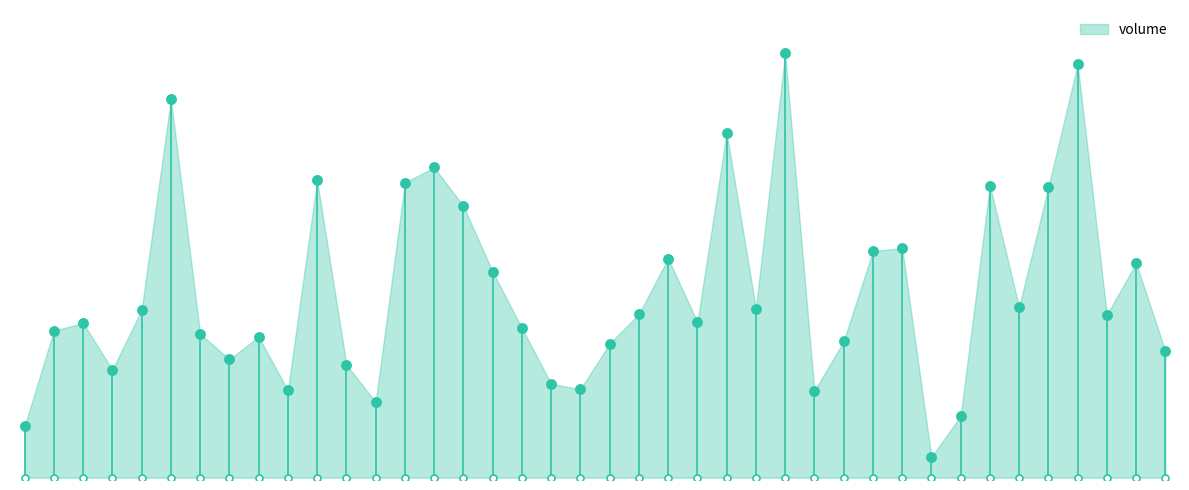

What is the change in value from 20 to 24?

+647004